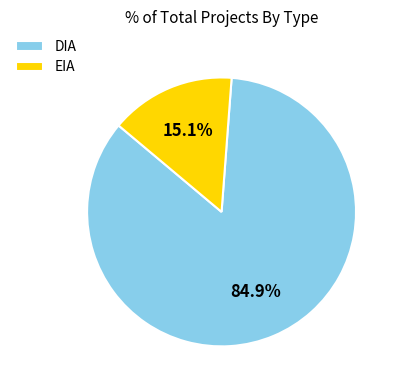

Count the number of slices in the pie.

2